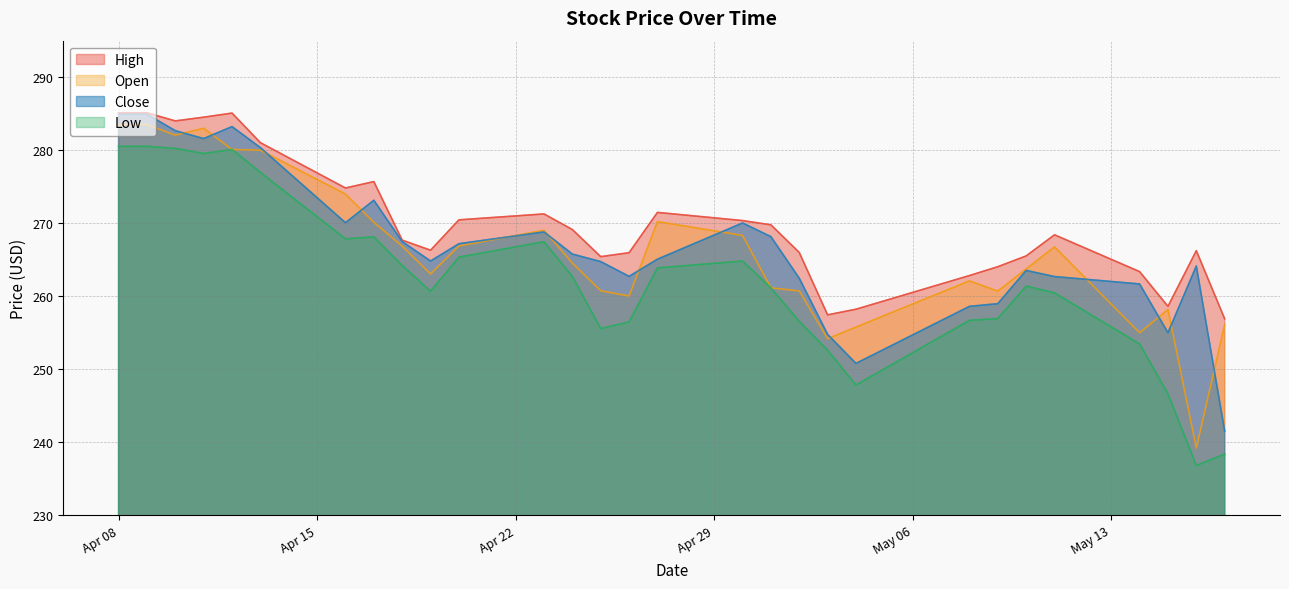

The value of High at 2025-04-17 is 173.7. True or false?

False